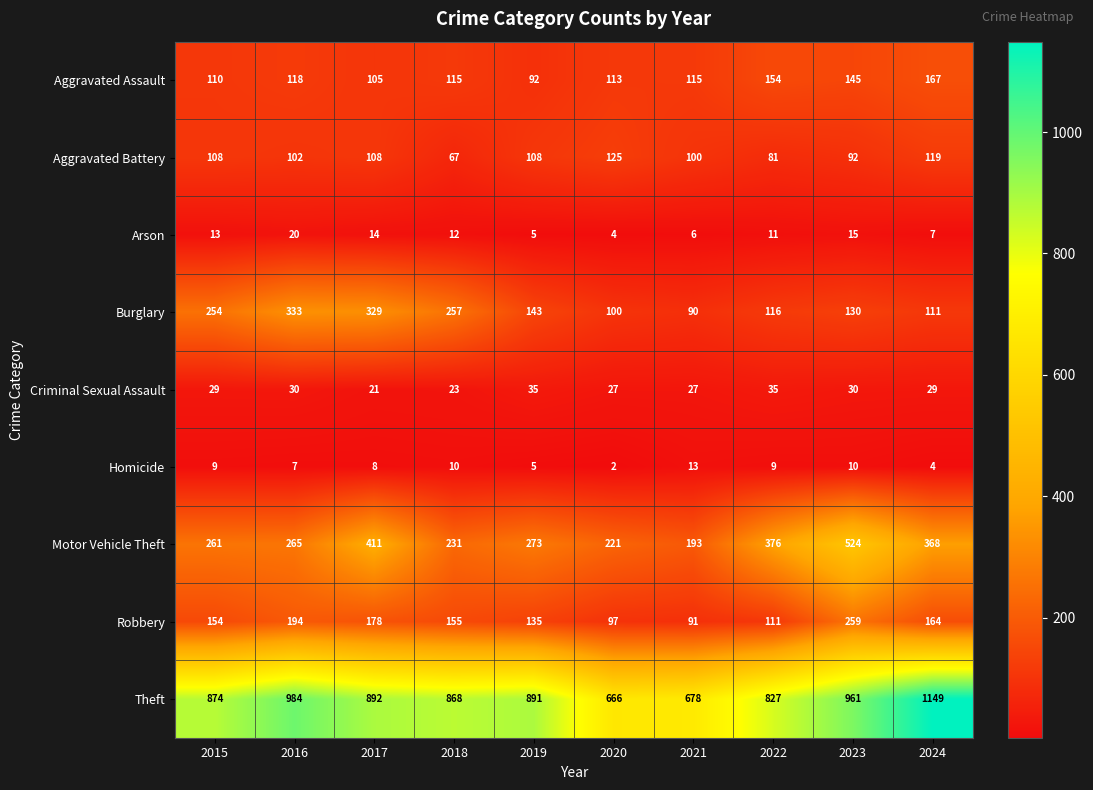

How many values in the Burglary series are below 143?

5